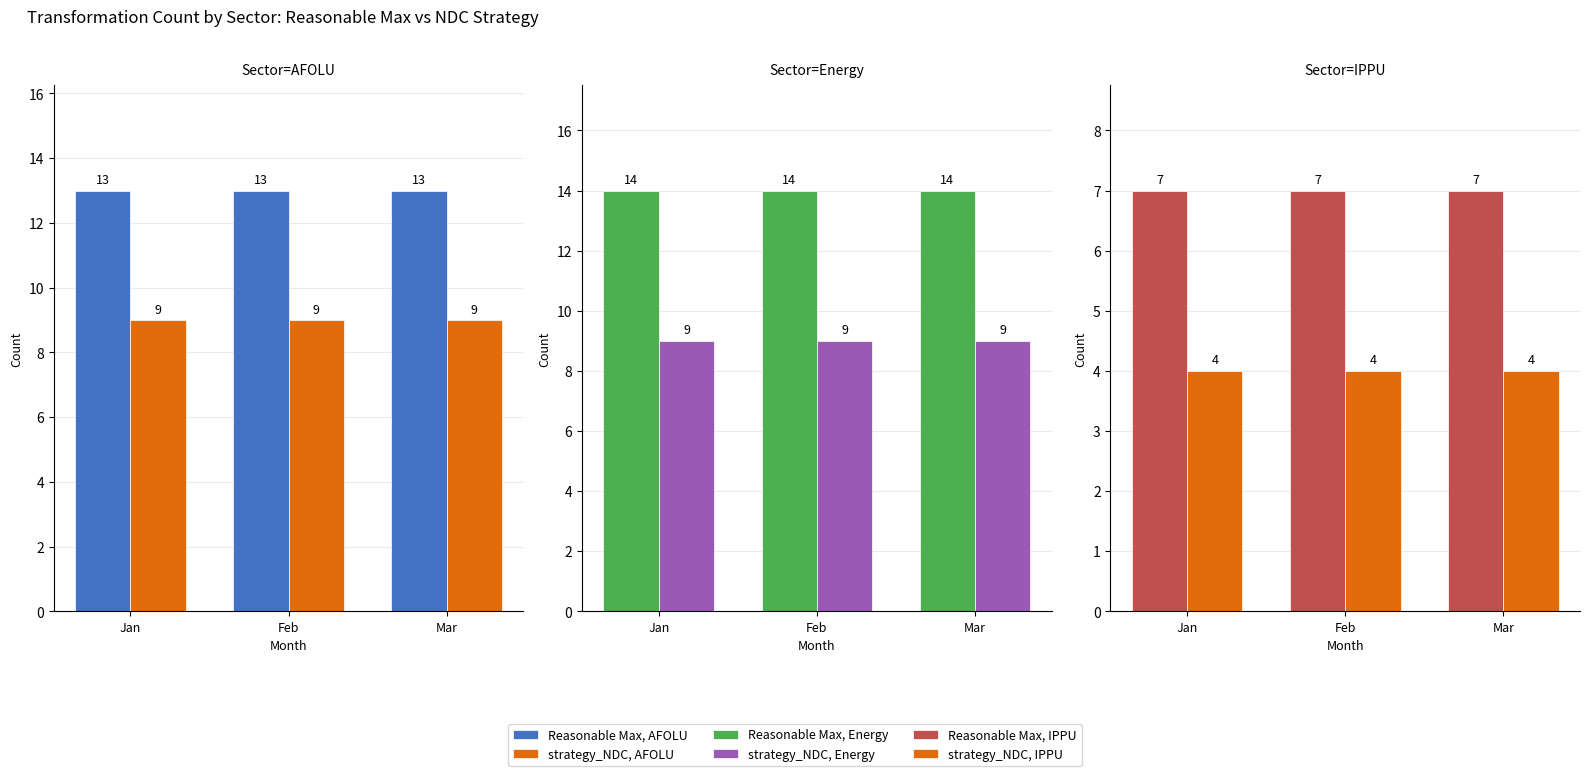

The value of strategy_NDC, AFOLU at Jan is 9. True or false?

True